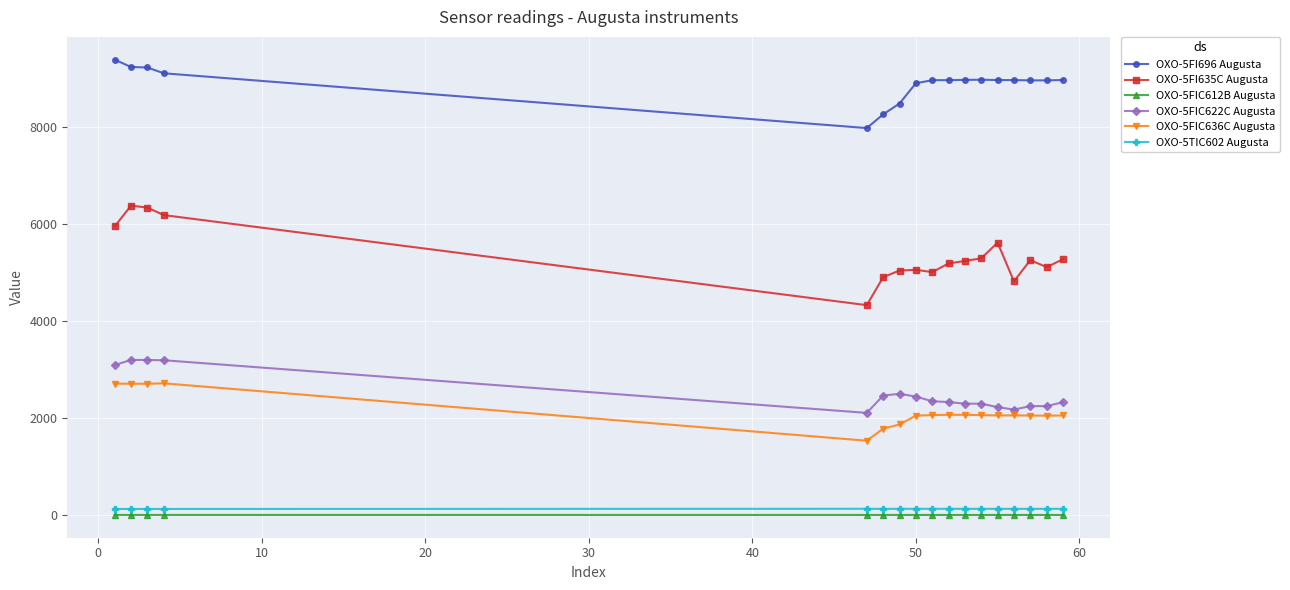

What is the value of the OXO-5FI696 Augusta point at the 8th from the left?

8898.7